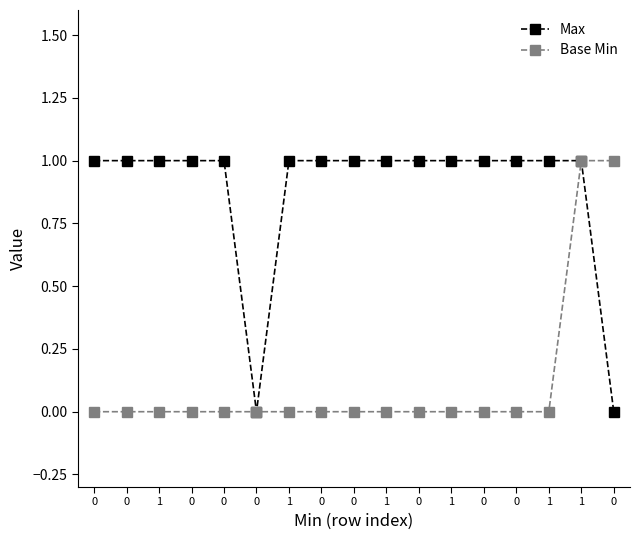

How many distinct data groups are displayed?

2